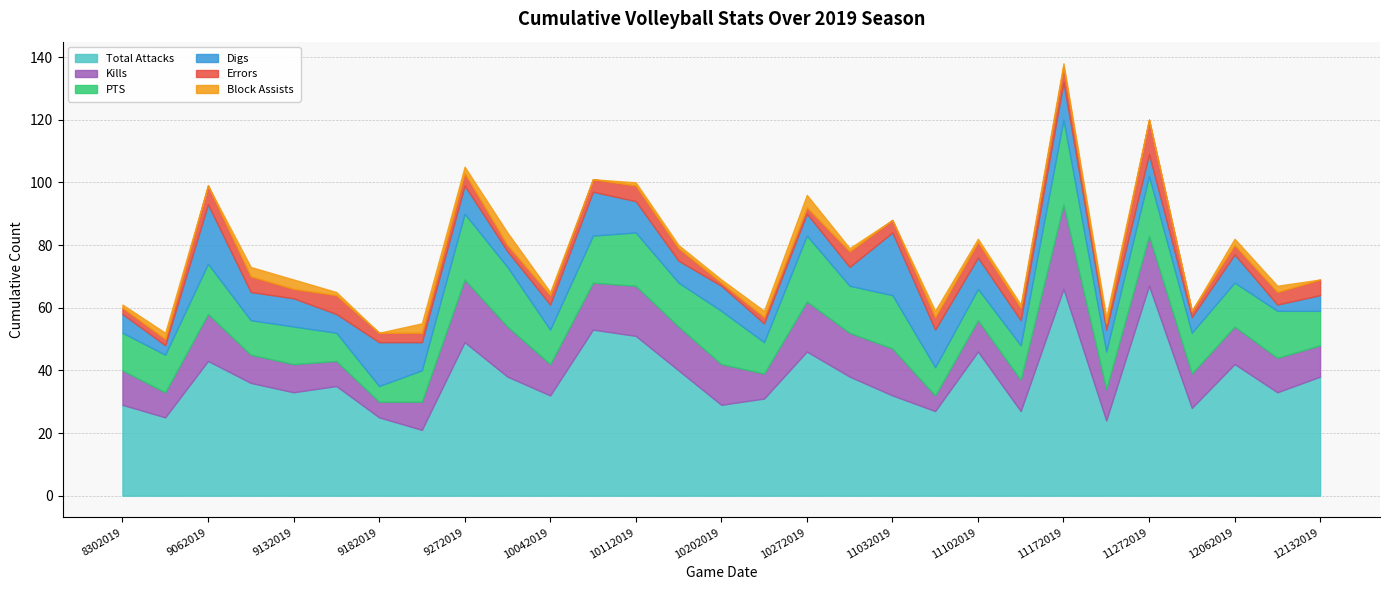

What are all the series names shown in the legend?

Total Attacks, Kills, PTS, Digs, Errors, Block Assists